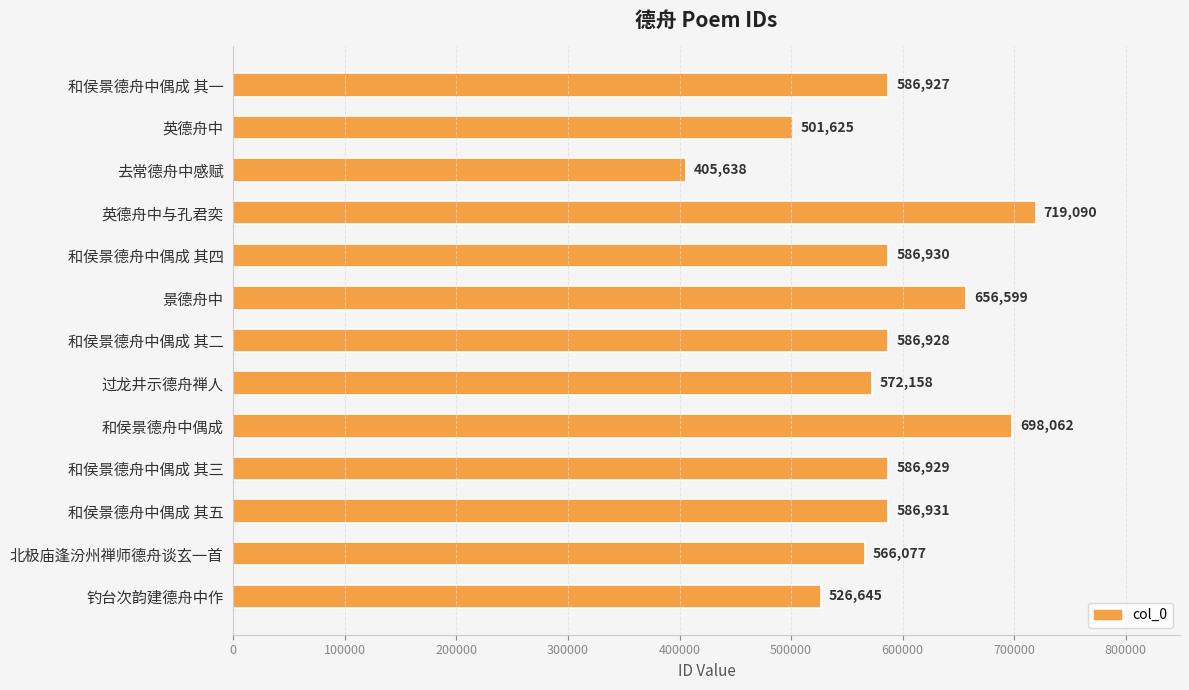

What is the label of the 4th bar from the top?

英德舟中与孔君奕